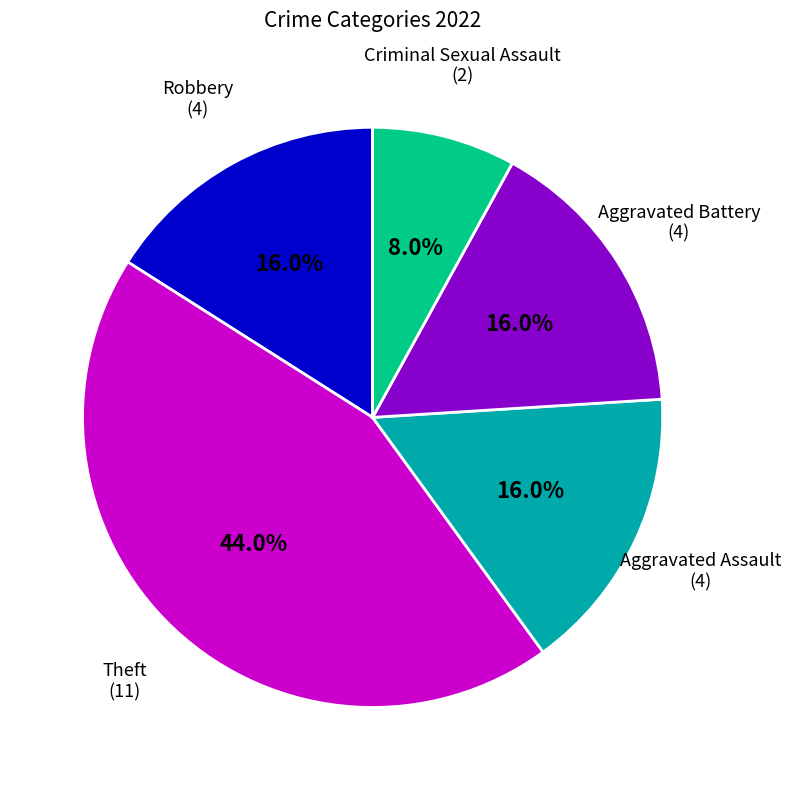

Is there a majority slice in this chart?

No